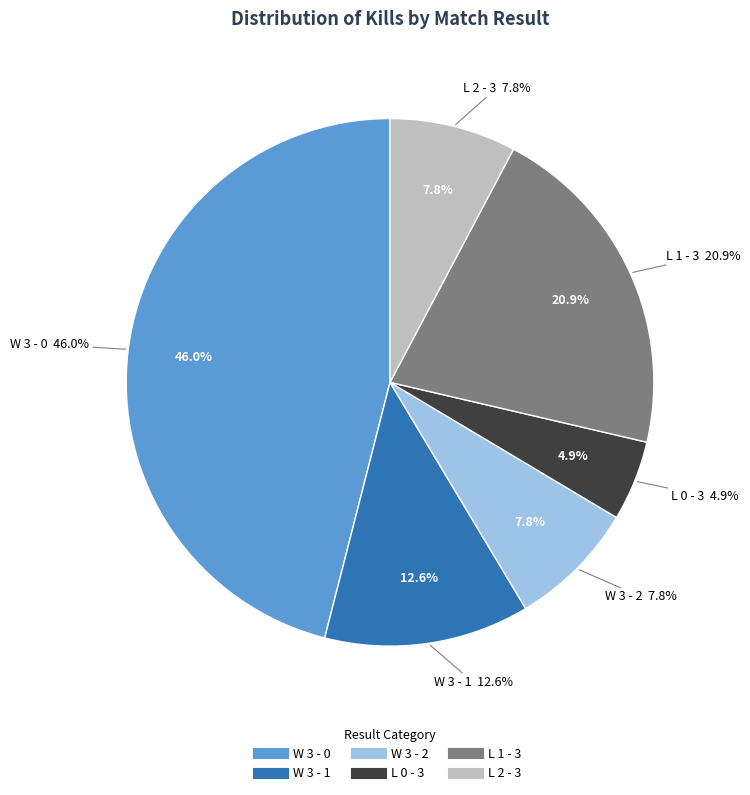

Approximately how many times larger is the value at W 3 - 0 compared to W 3 - 2?

5.9